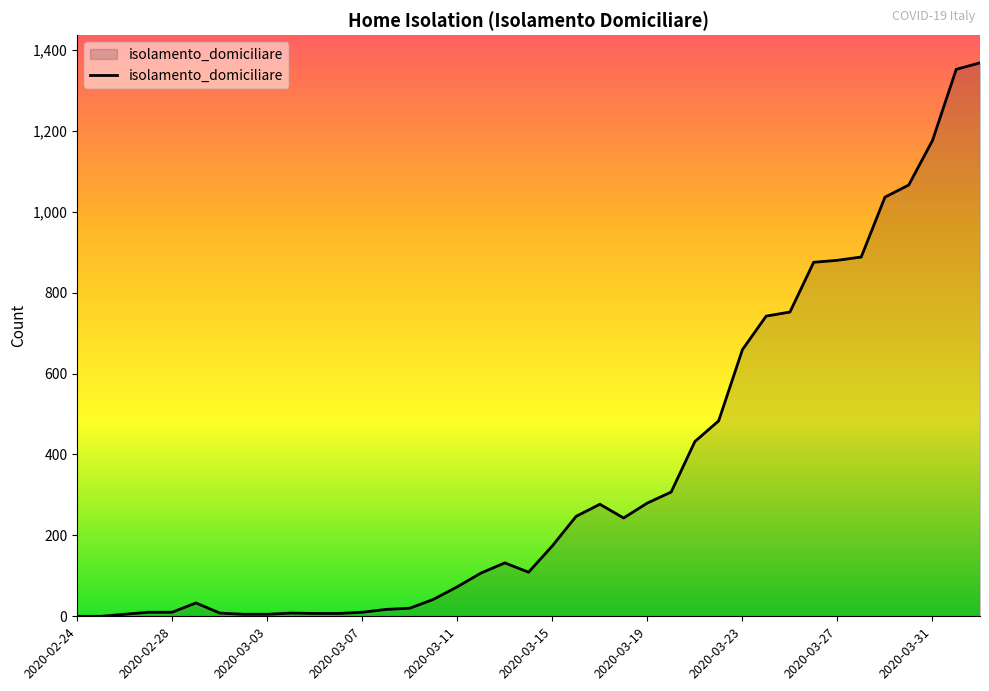

What is the difference between the maximum and minimum values?

1368